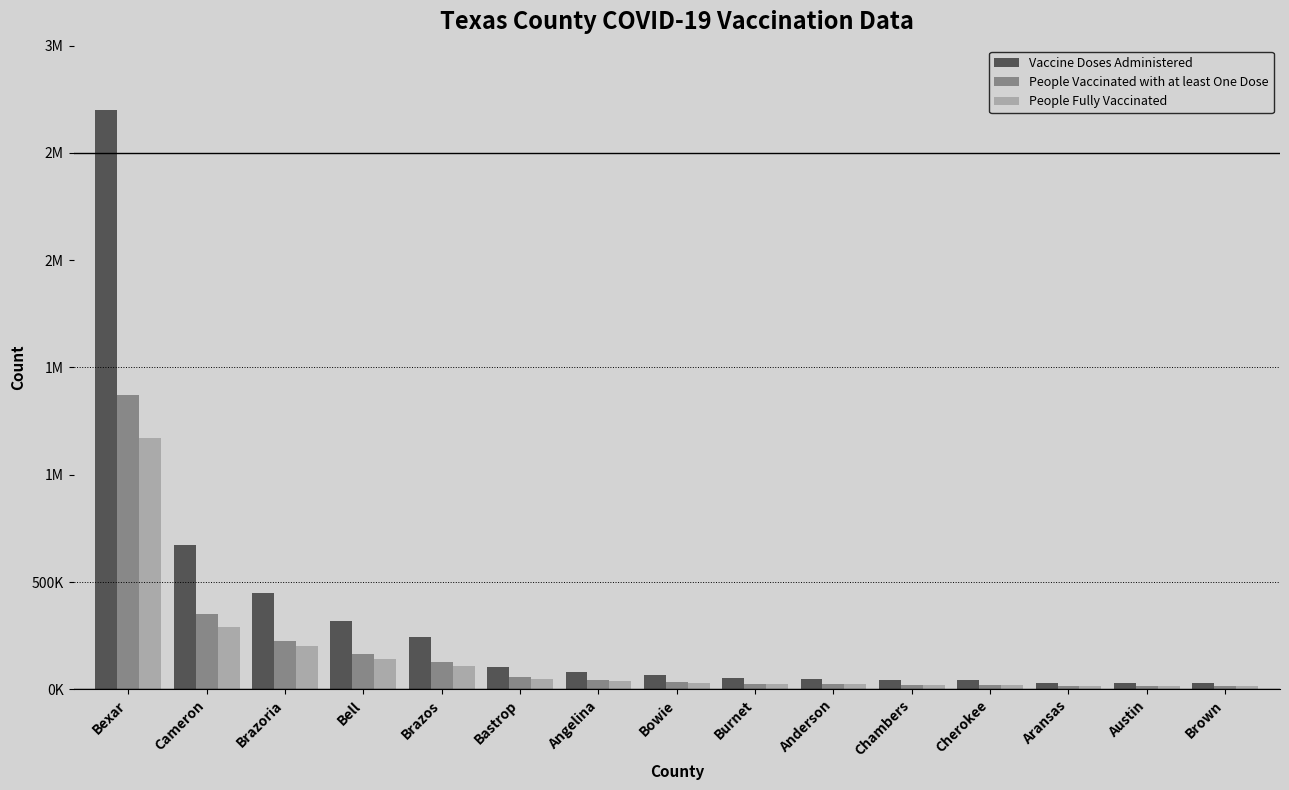

Which series has the widest spread of values?

Vaccine Doses Administered